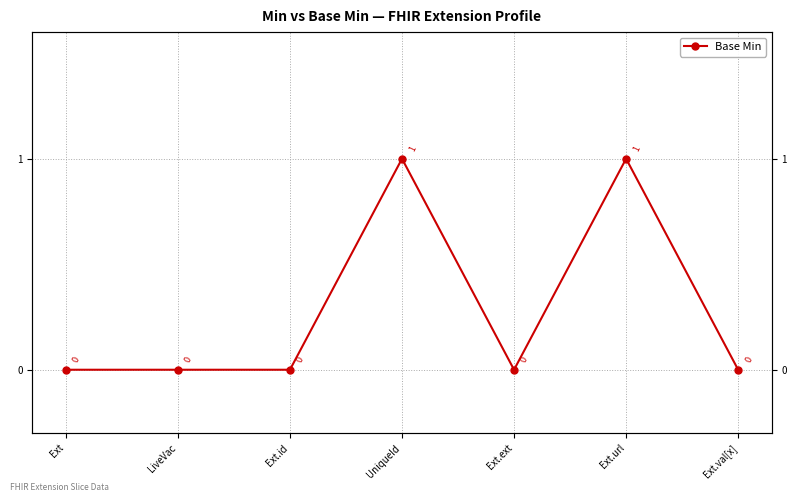

Which label corresponds to the smallest value in the chart?

Ext